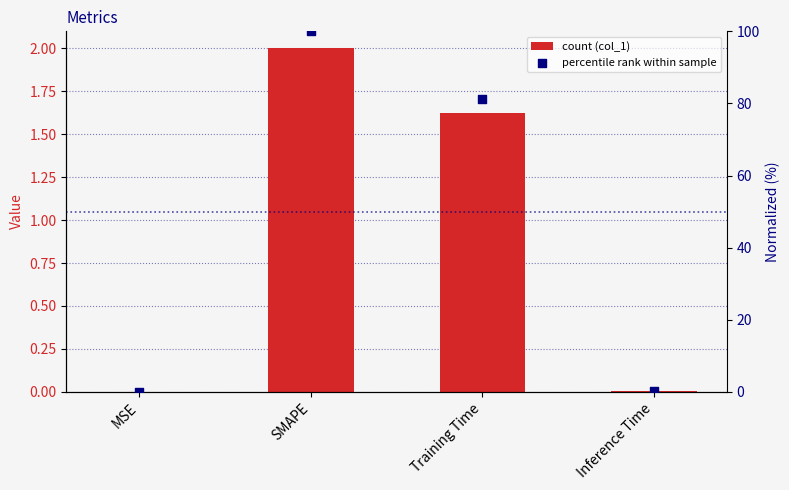

Which series contains the highest Y value?

col_1 normalized